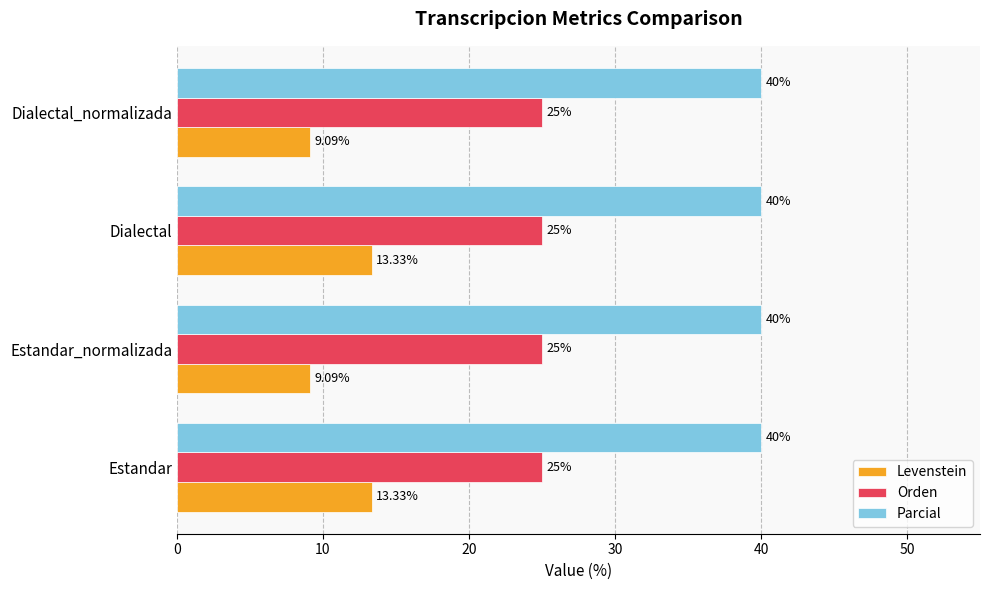

Rank the series by their average value, from highest to lowest.

Parcial, Orden, Levenstein